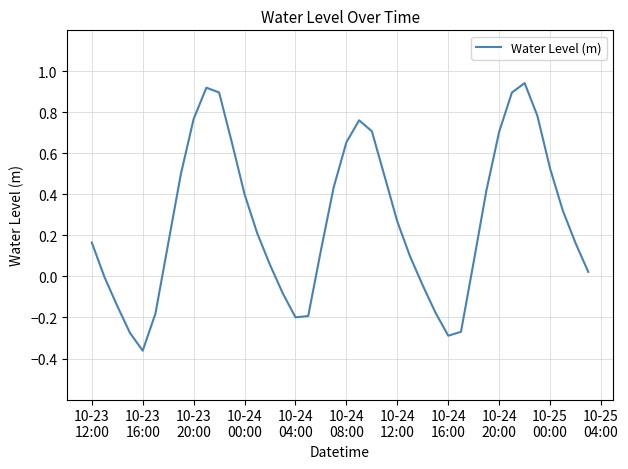

True or false: there are more than 1 points higher than both neighbors.

True